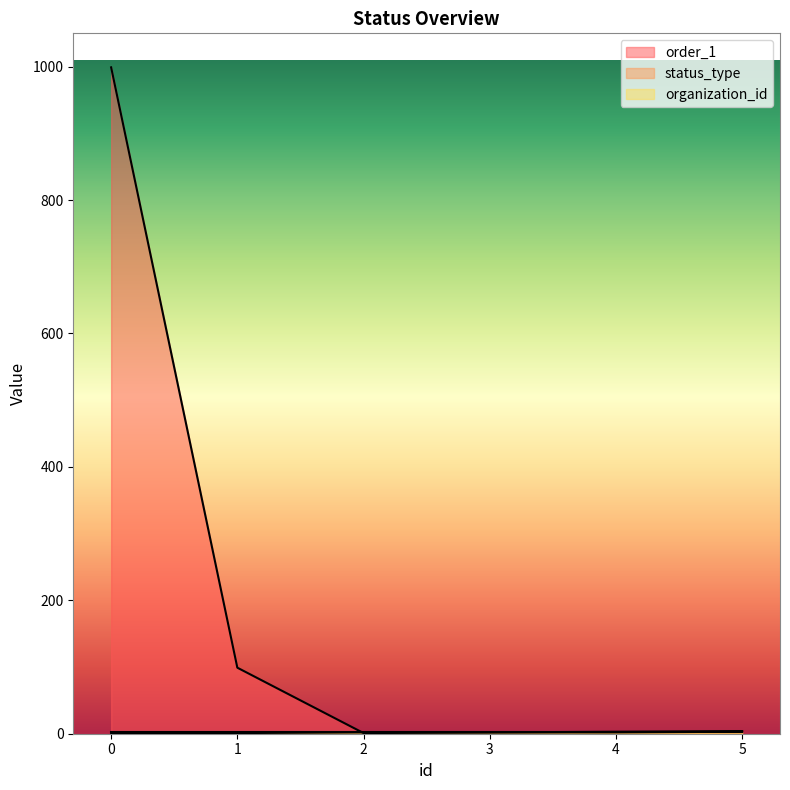

How many values in status_type are above zero?

5